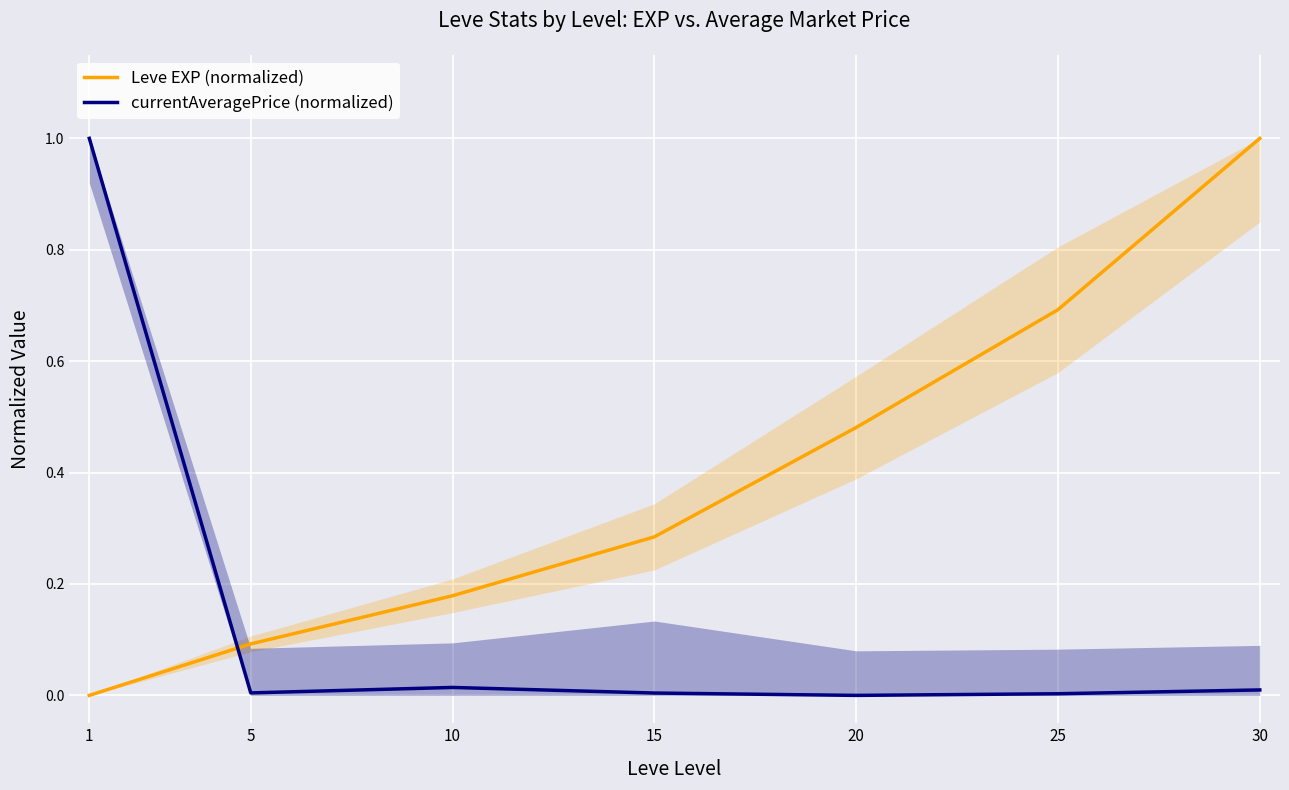

Reading left to right, what are all the values shown in this chart?

Leve EXP (normalized): 1=0.0	5=0.1	10=0.2	15=0.3	20=0.5	25=0.7	30=1.0
currentAveragePrice (normalized): 1=1.0	5=0.0	10=0.0	15=0.0	20=0.0	25=0.0	30=0.0